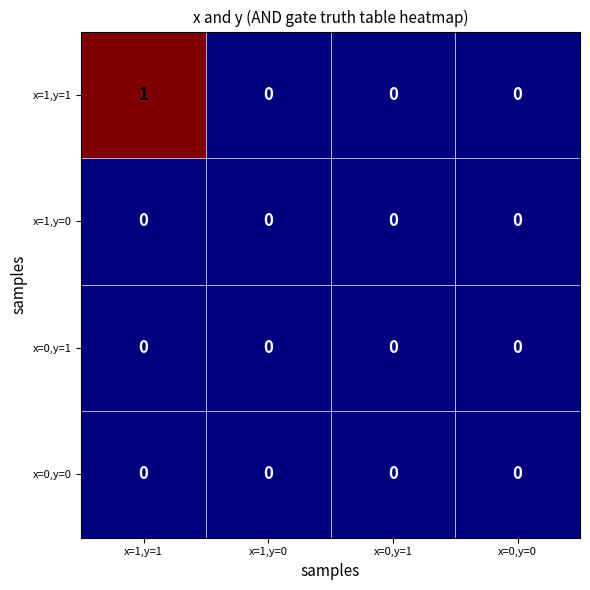

Which series changed the most between x=1,y=1 and x=0,y=1?

x=1,y=1